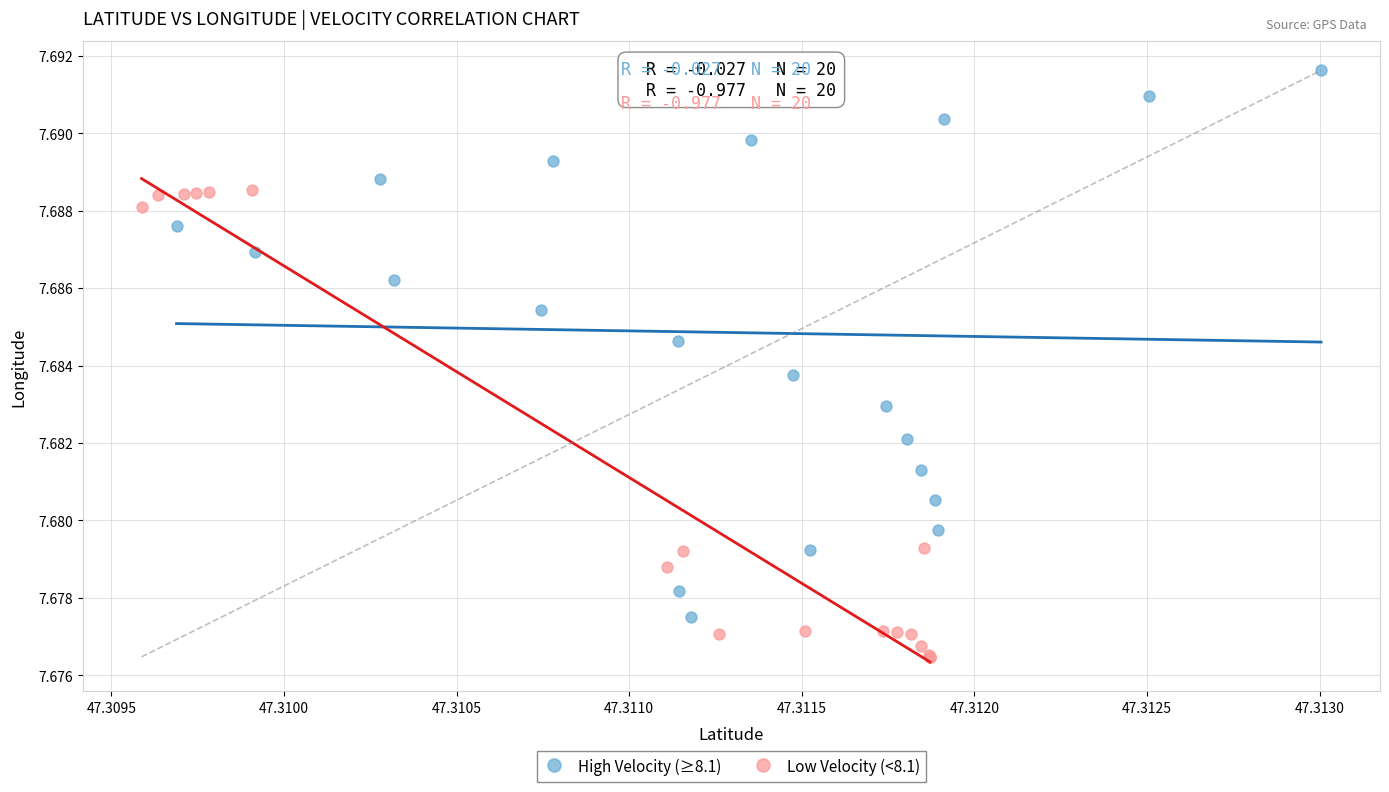

Which series has the widest spread of Y values?

High Velocity (≥8.1)